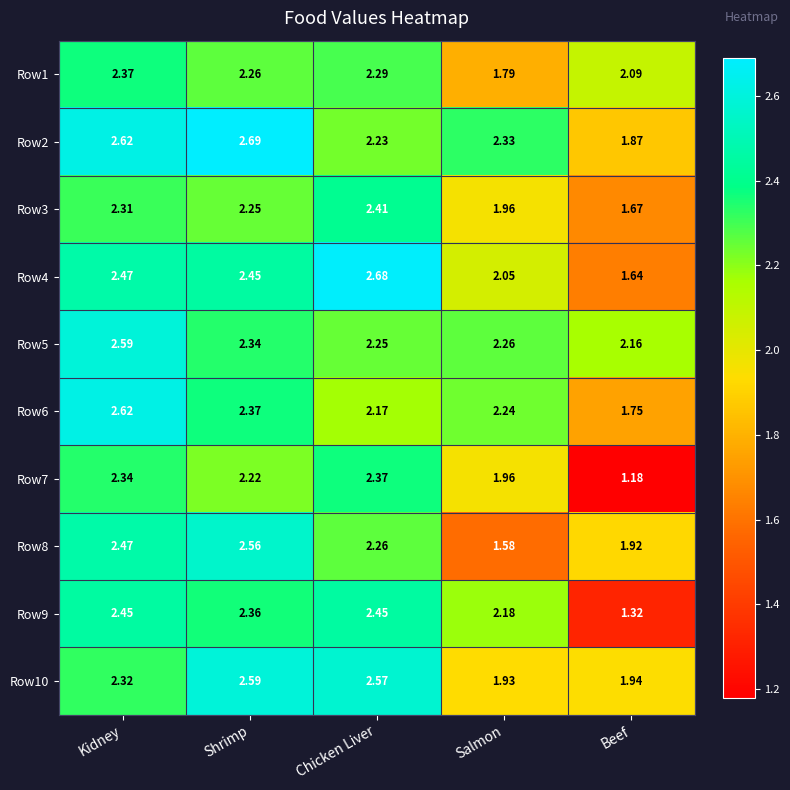

Count the number of categories in the chart.

5